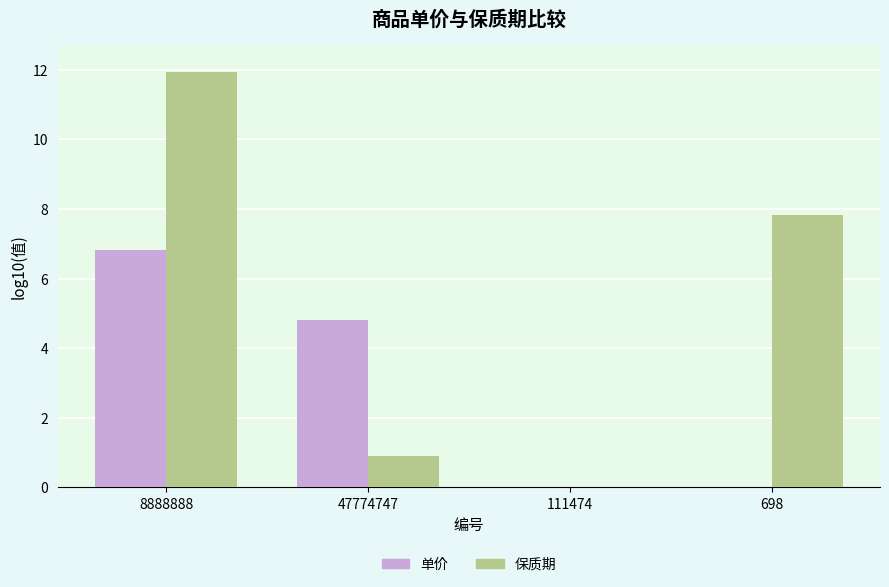

How many values in 保质期 are above zero?

3